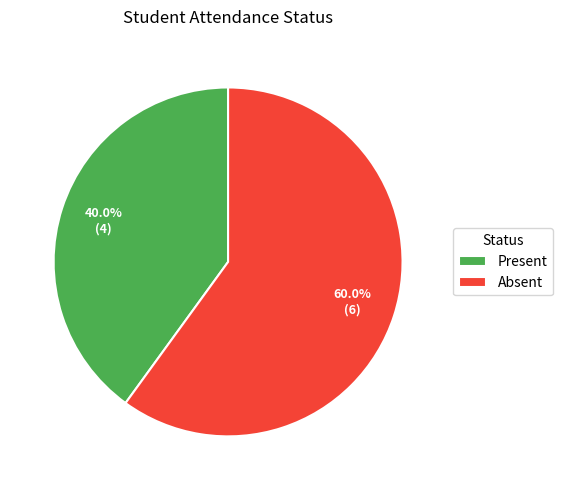

Is there a majority slice in this chart?

Yes